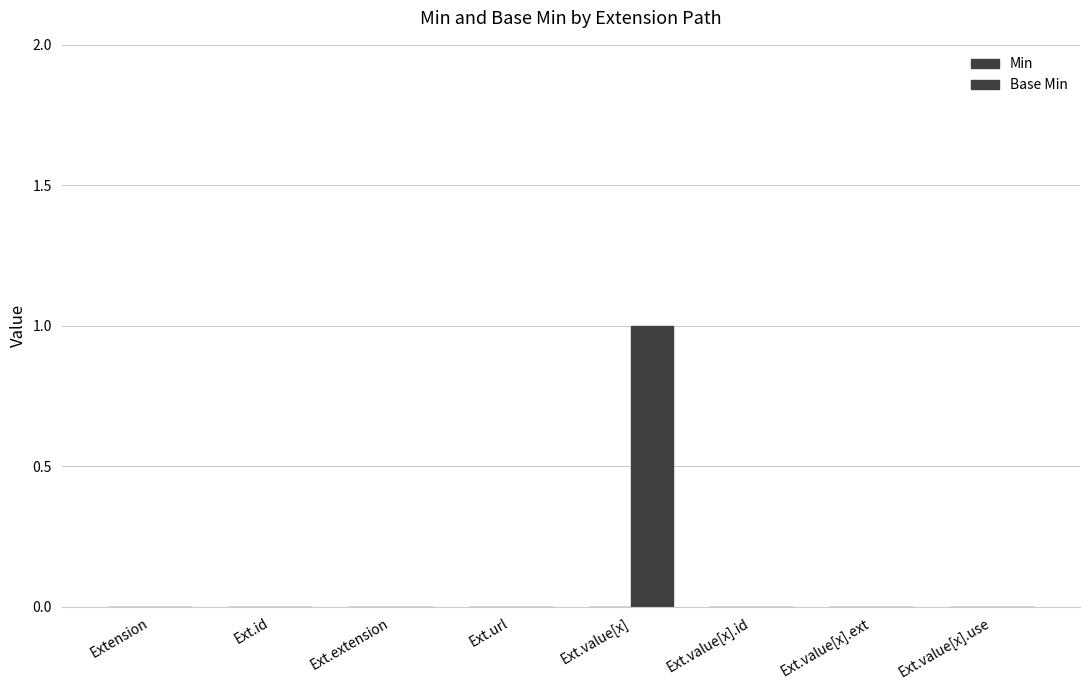

How many categories are shown in the chart?

8